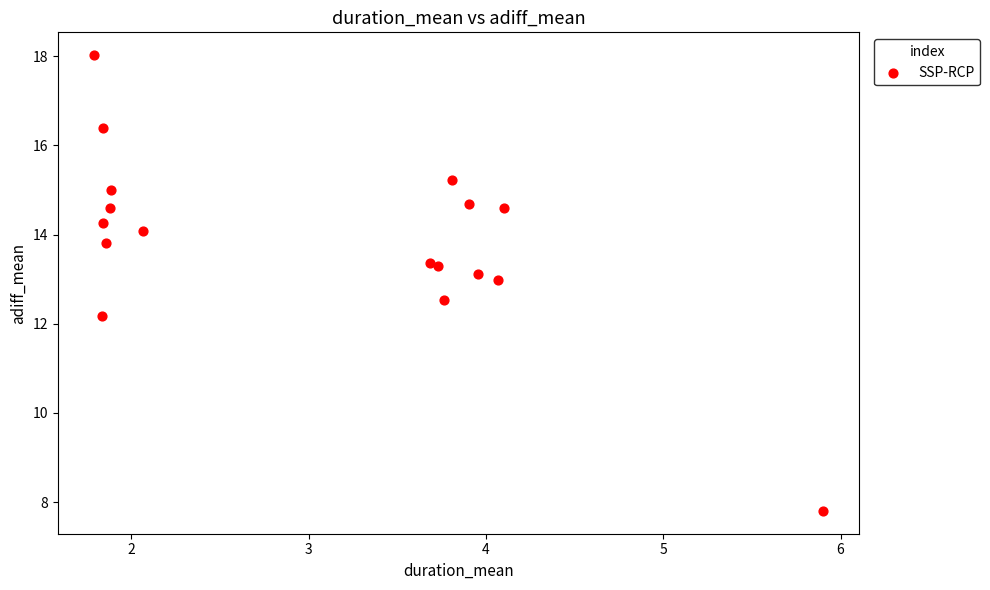

What Y value in the scatter plot is closest to 12?

12.2